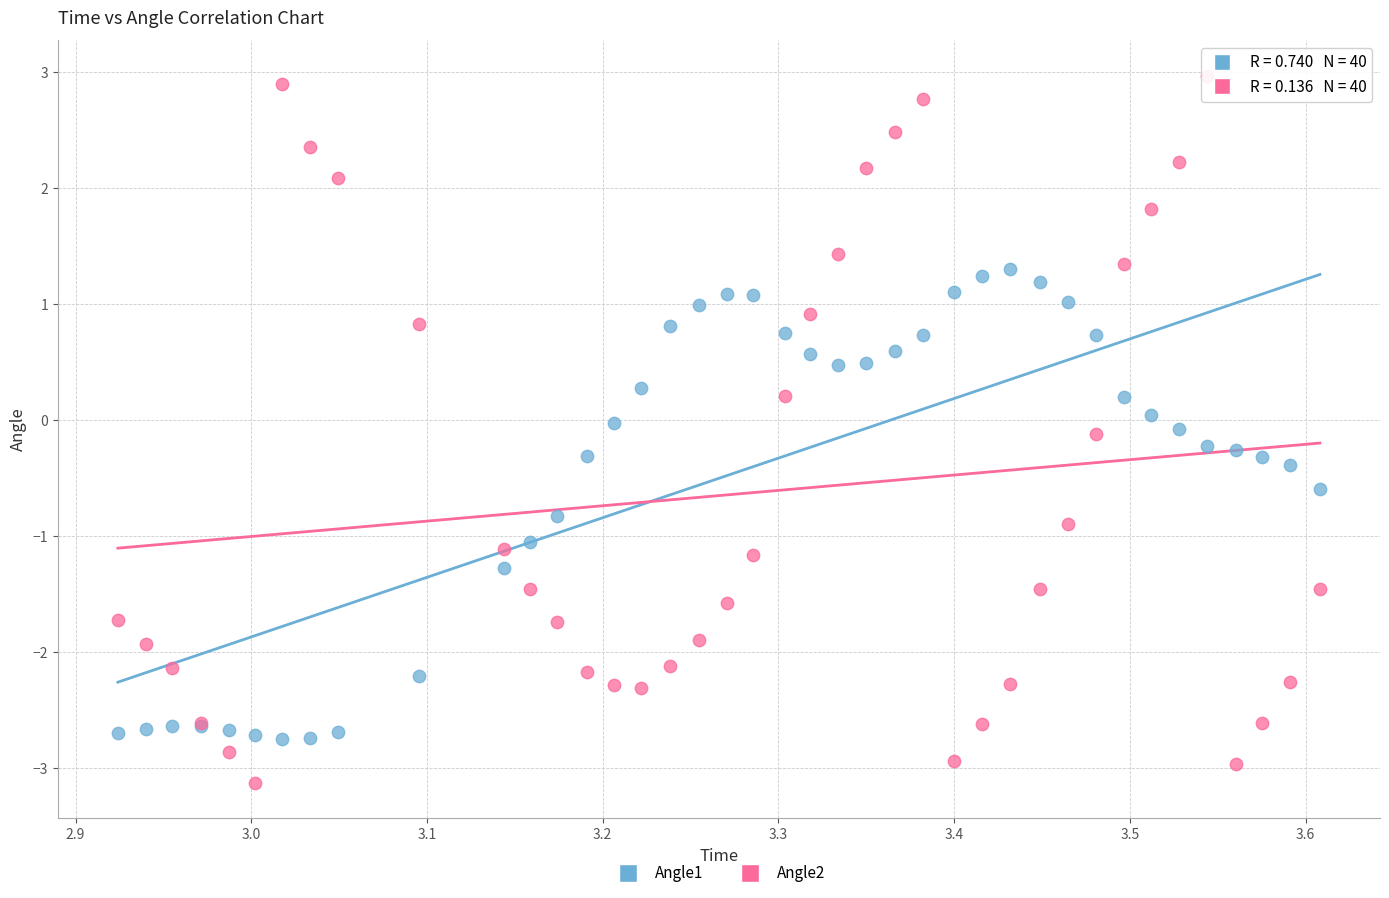

Which series has the widest spread of Y values?

Angle2